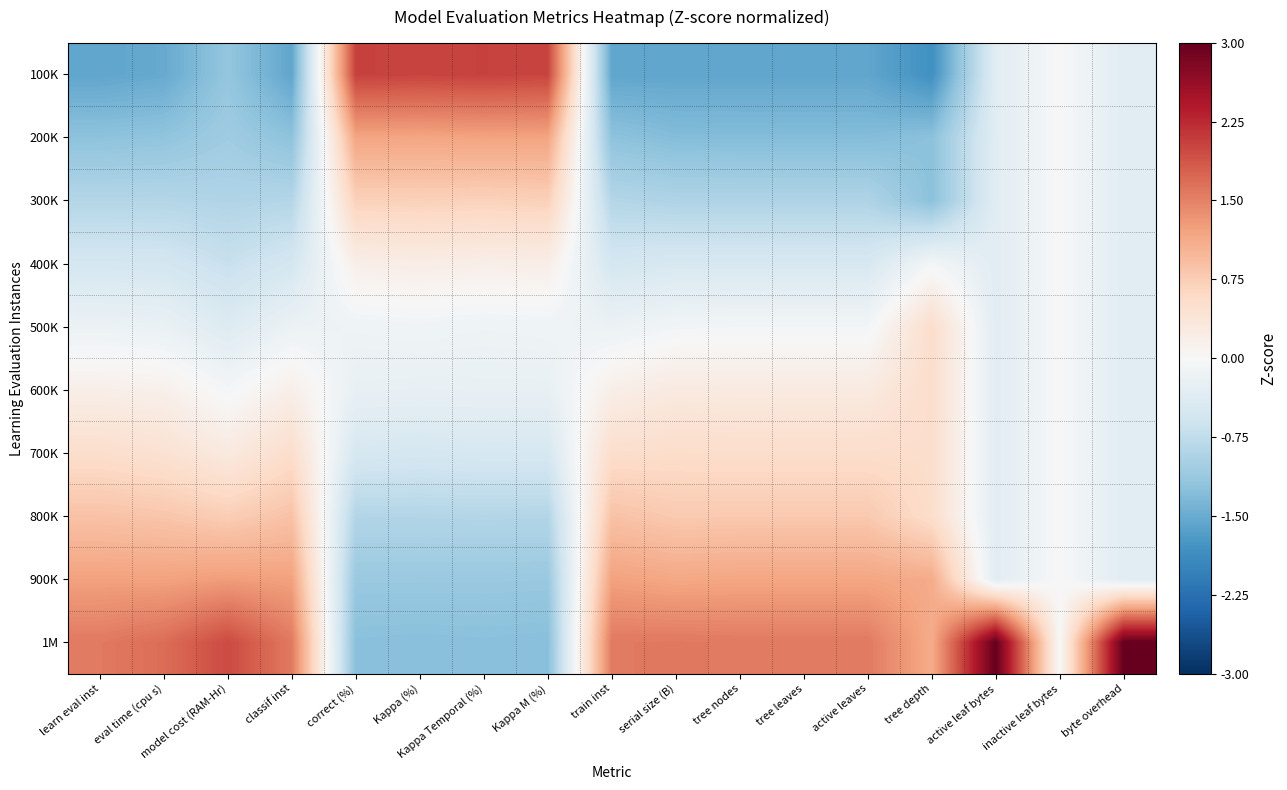

Count the number of categories in the chart.

17